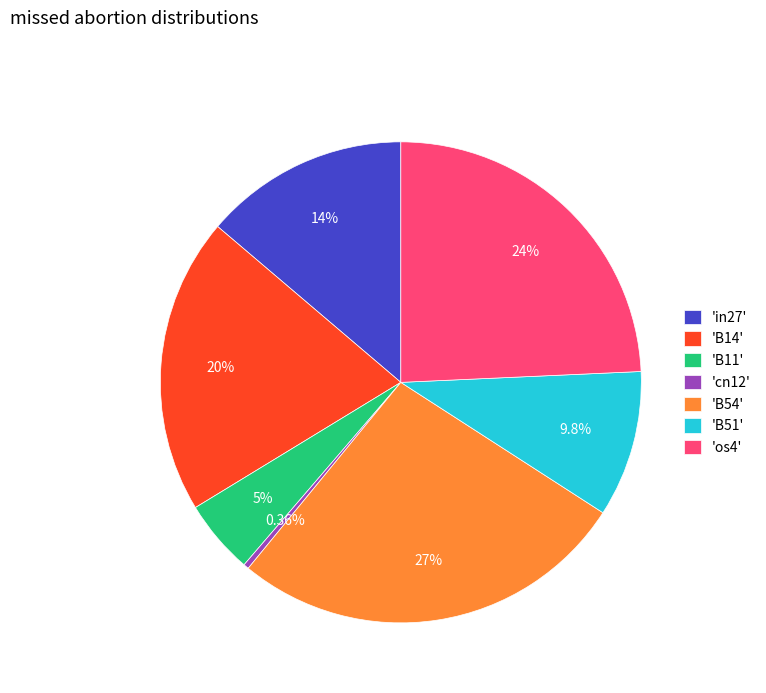

Which category has the biggest portion of the pie?

'B54'